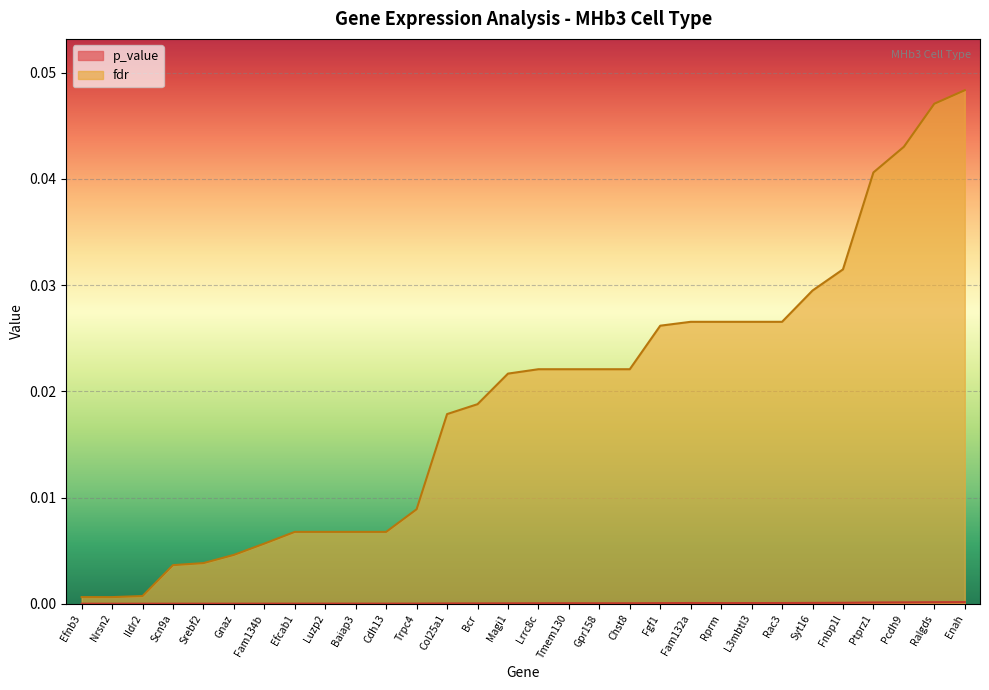

Is it true that fdr equals 0.0 at Nrsn2?

True